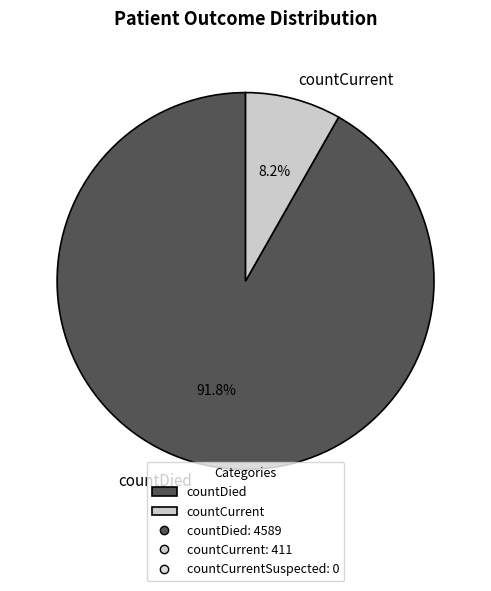

What percentage is NOT represented by countCurrent?

91.8%